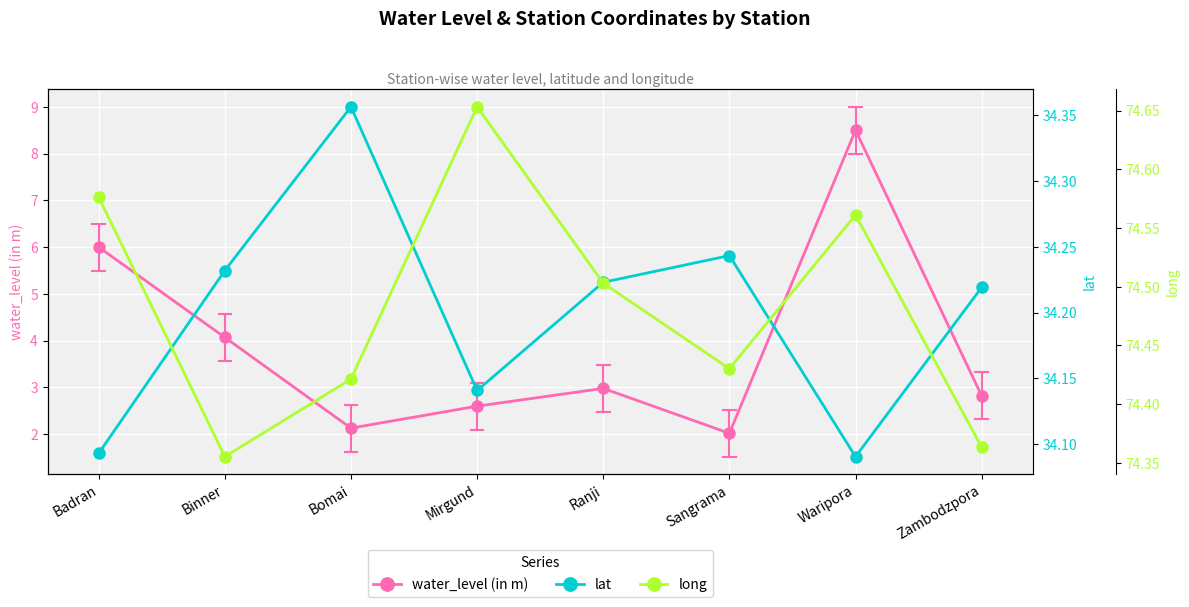

What is the value of the water_level (in m) point at the 4th from the left?

2.6